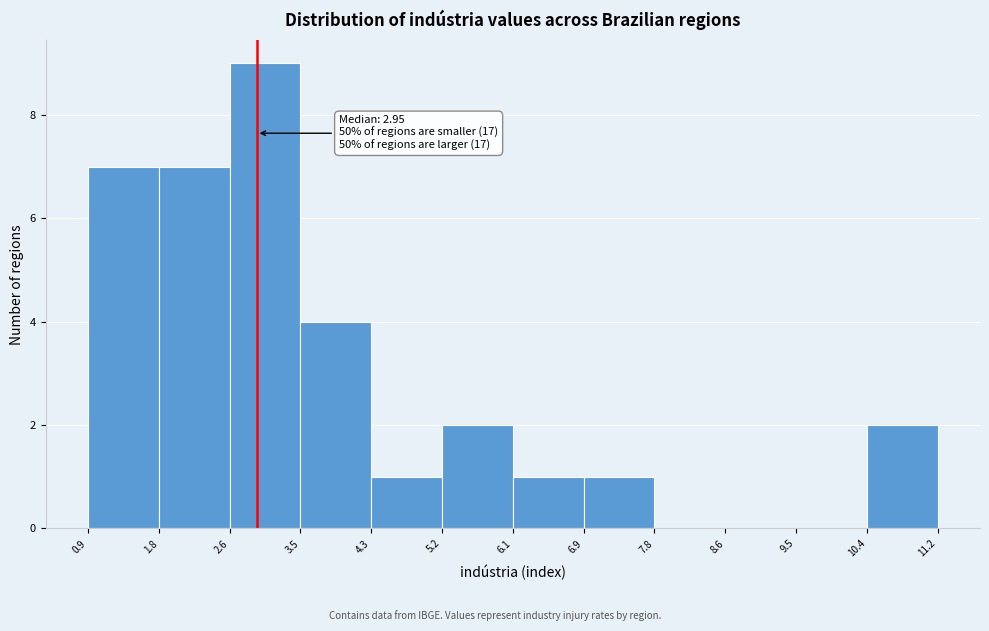

Over which range of the x-axis is the bar tallest?

2.6 to 3.5